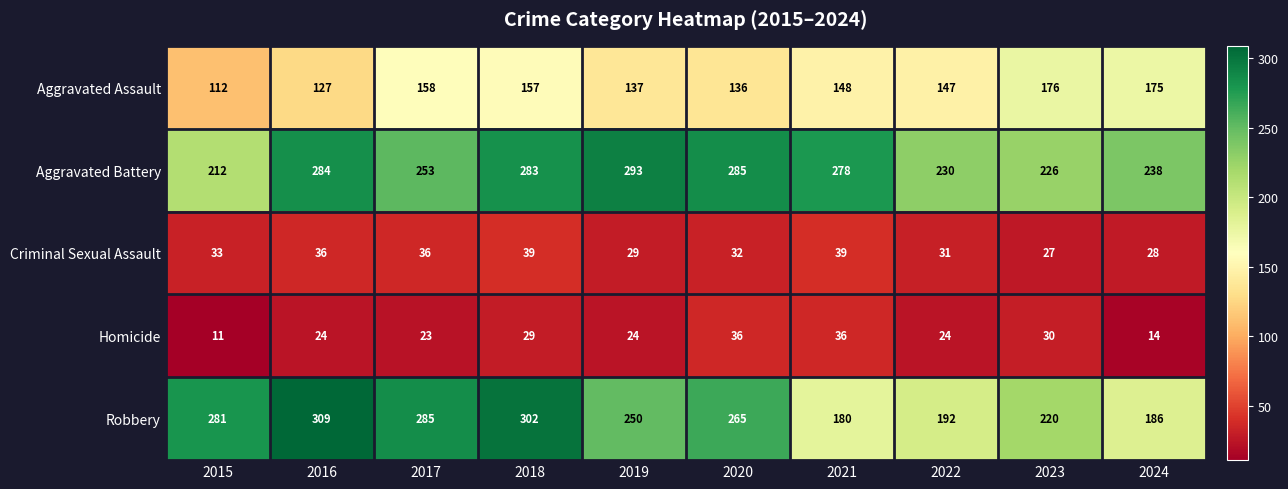

What is the difference between the highest and lowest values at 2020?

253